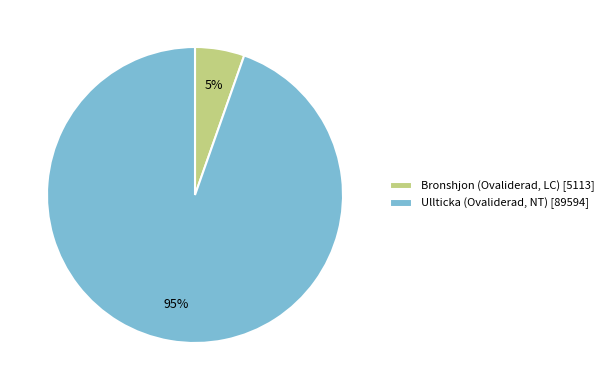

What is the smallest slice in the pie chart?

Bronshjon (Ovaliderad, LC)